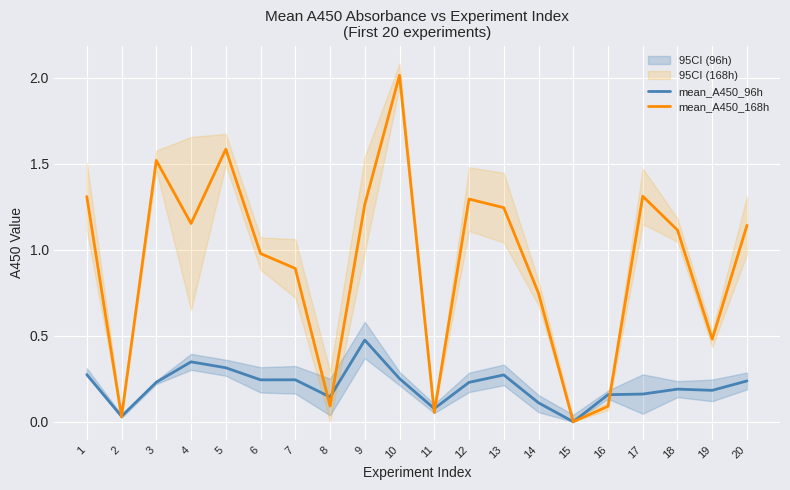

What is the difference between the maximum and second lowest values in the mean_A450_96h series?

0.4